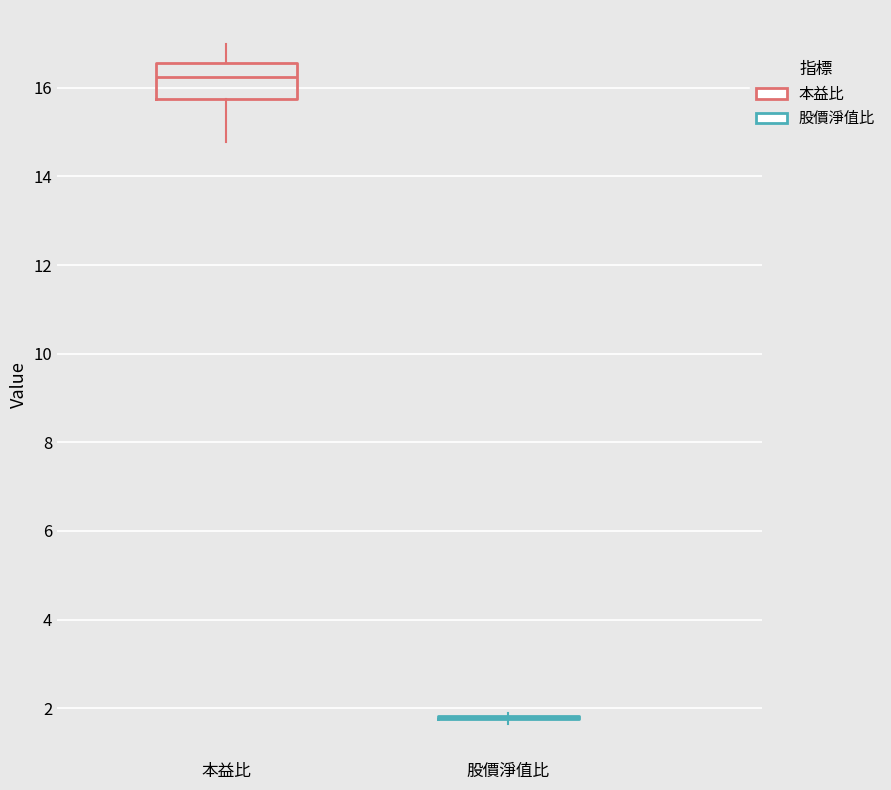

Which box is the tallest, from its lower edge to its upper edge?

本益比